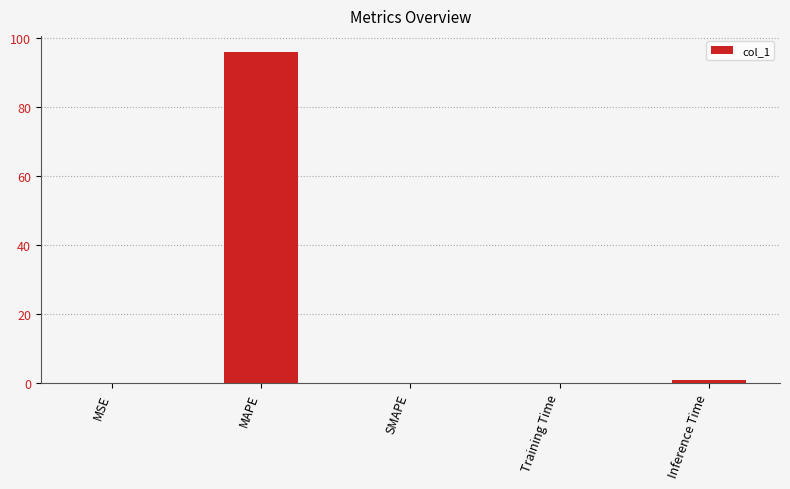

What is the difference between the values at Inference Time and SMAPE?

1.0